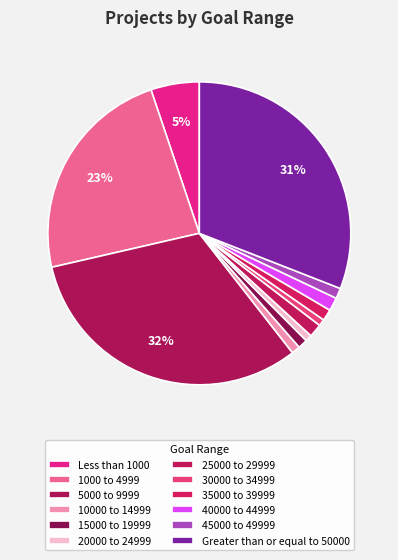

True or false: 40000 to 44999 accounts for 1% of the total.

True